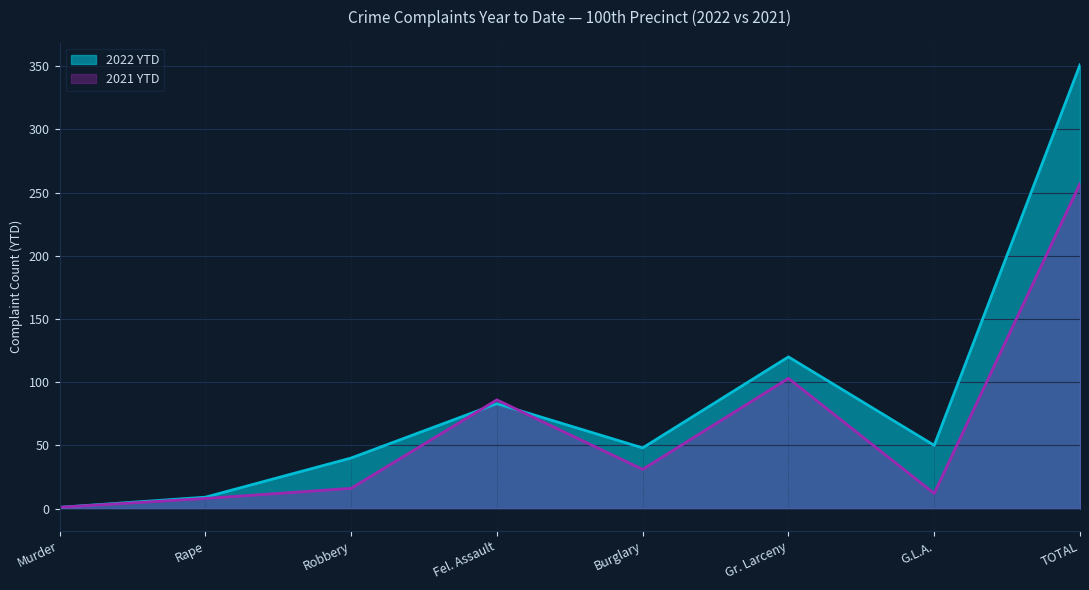

Which series has the largest range (max minus min)?

2022 YTD